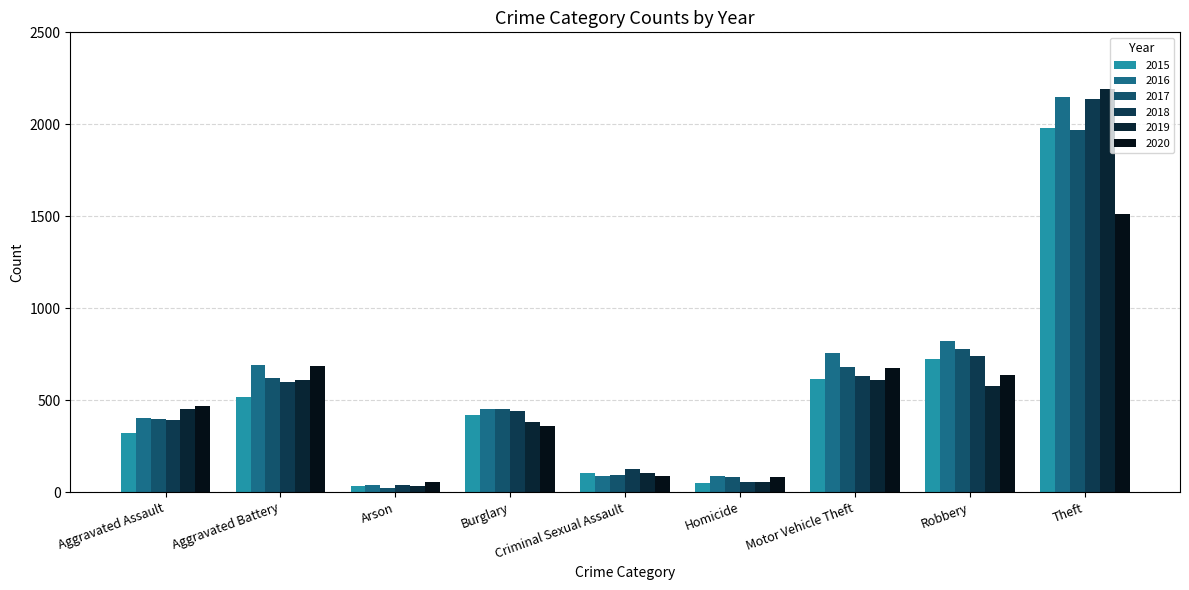

Where does the 2016 series first go above 451?

Aggravated Battery